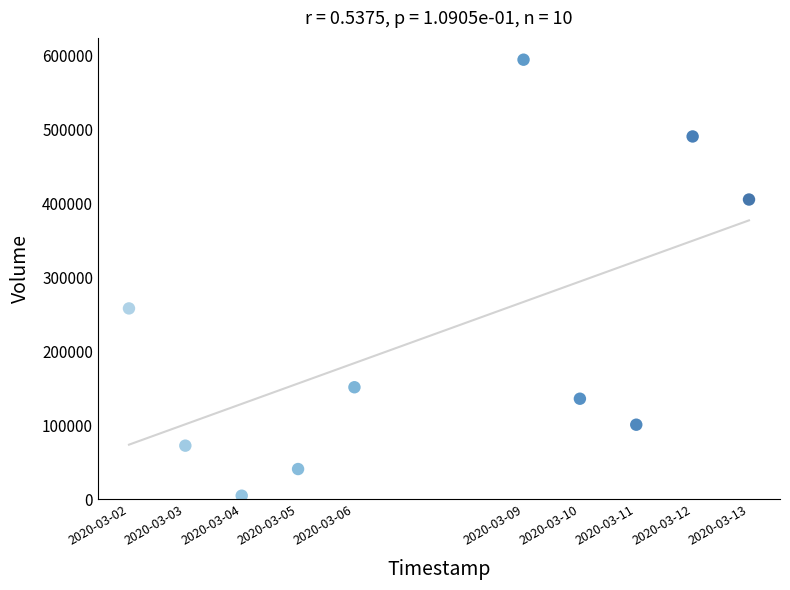

What is the average X value?

1583582400